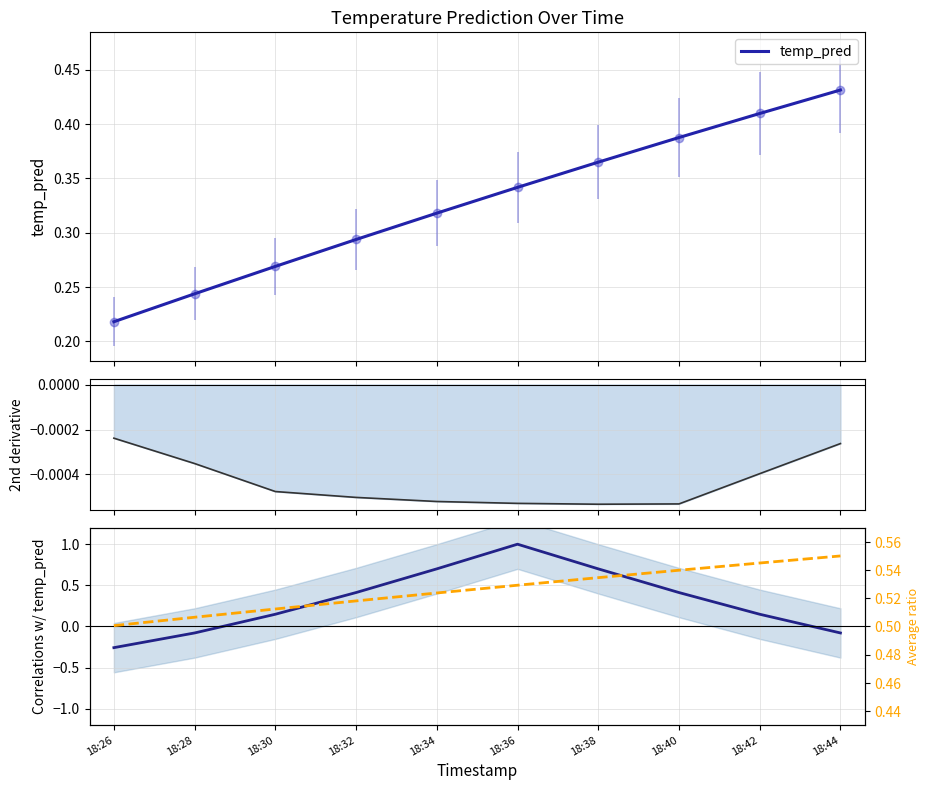

At which category is the sum across all series the highest?

18:36